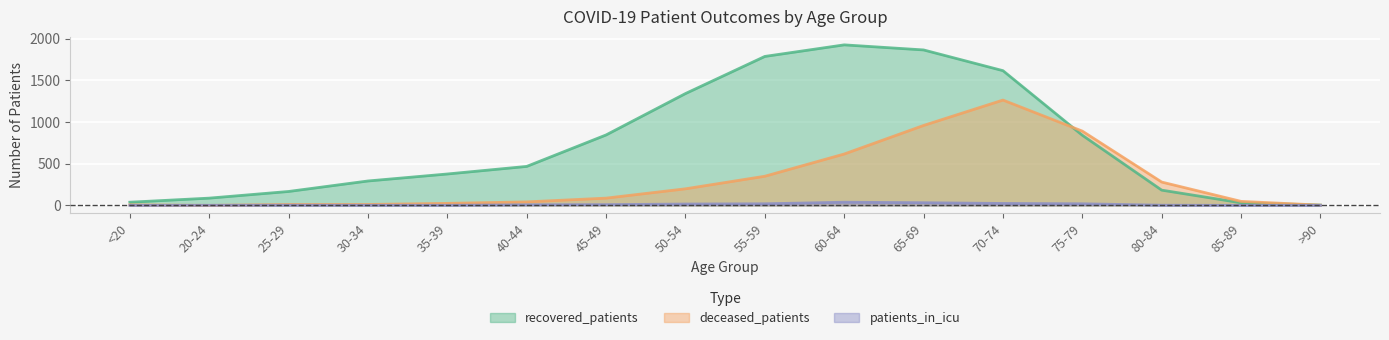

True or false: recovered_patients has a value of 39 at 25-29.

False